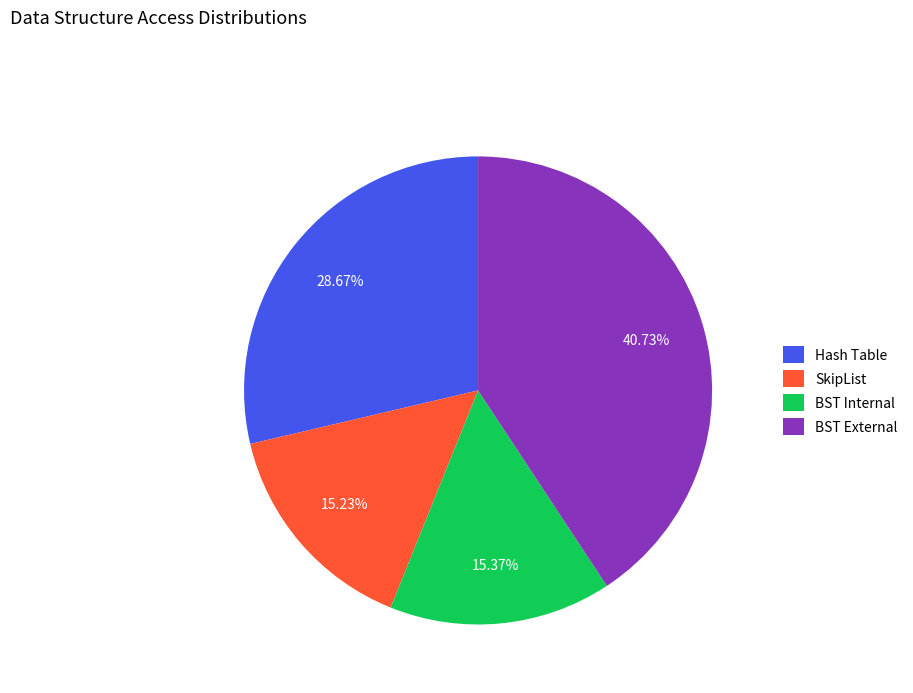

To the nearest percent, what is the average slice percentage?

25%